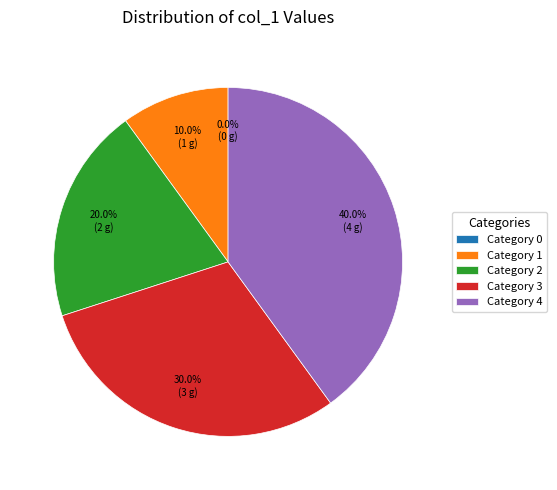

To the nearest percent, what percentage of the pie is 4?

40%